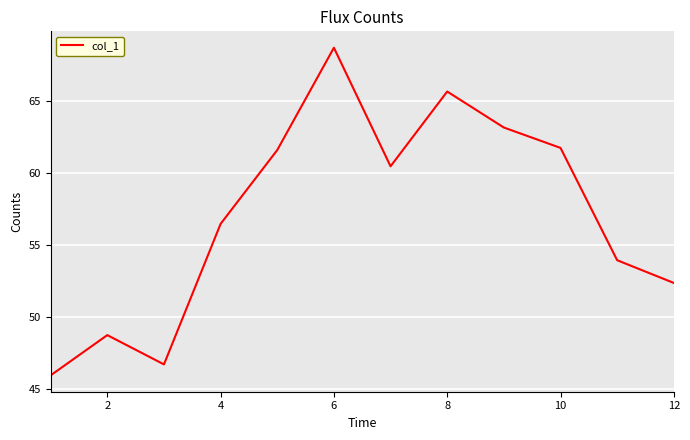

What is the difference between the maximum and minimum values?

22.7